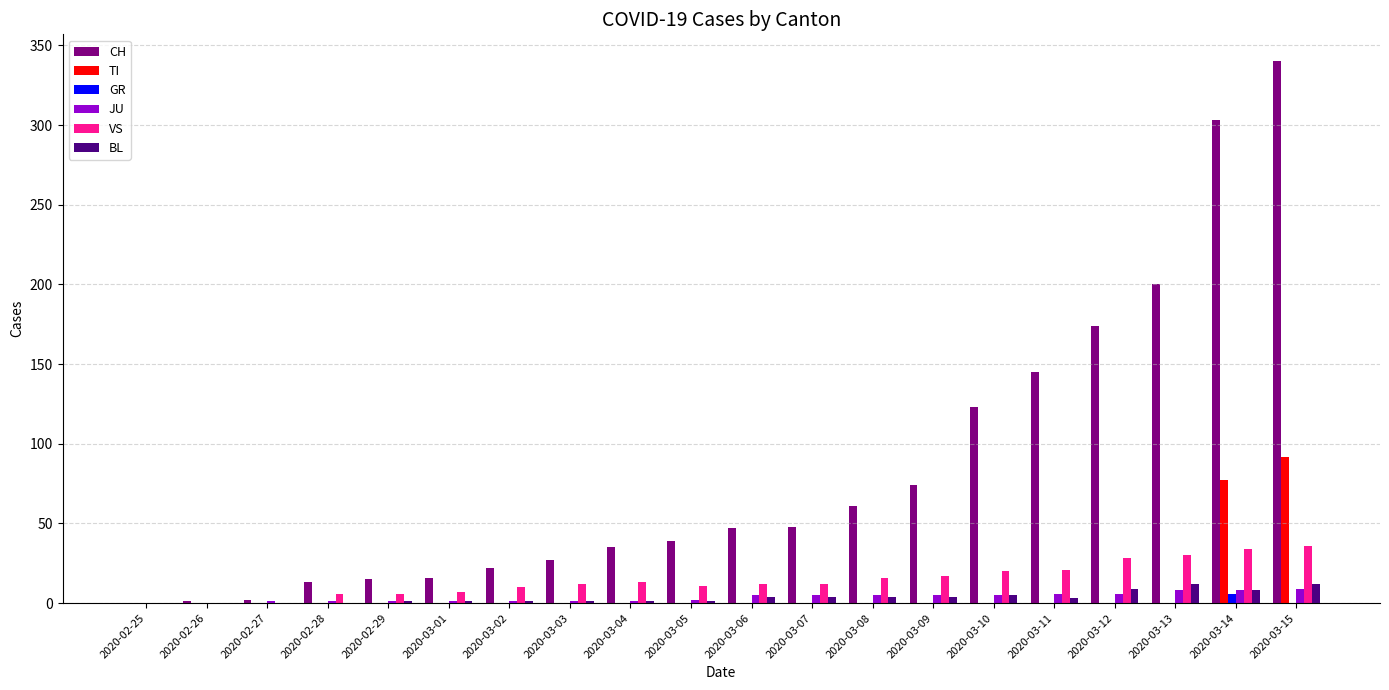

Between 2020-03-04 and 2020-03-11, which series saw the biggest shift?

CH